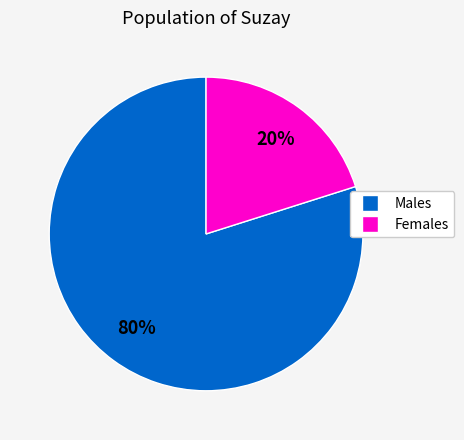

Does any single category account for the majority?

Yes